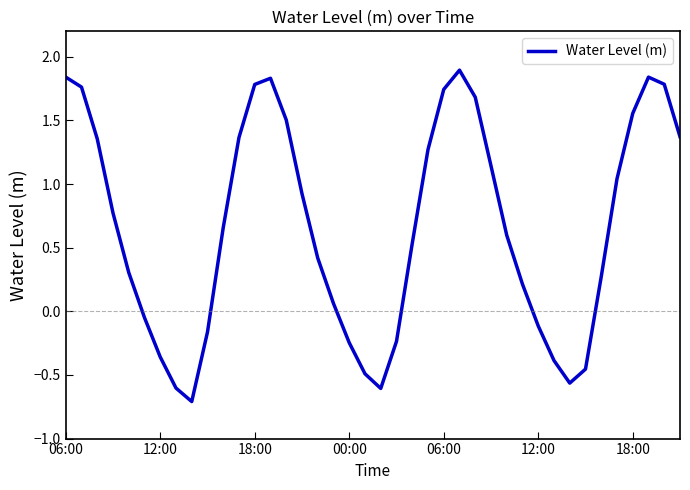

What is the maximum value shown in the chart?

1.9